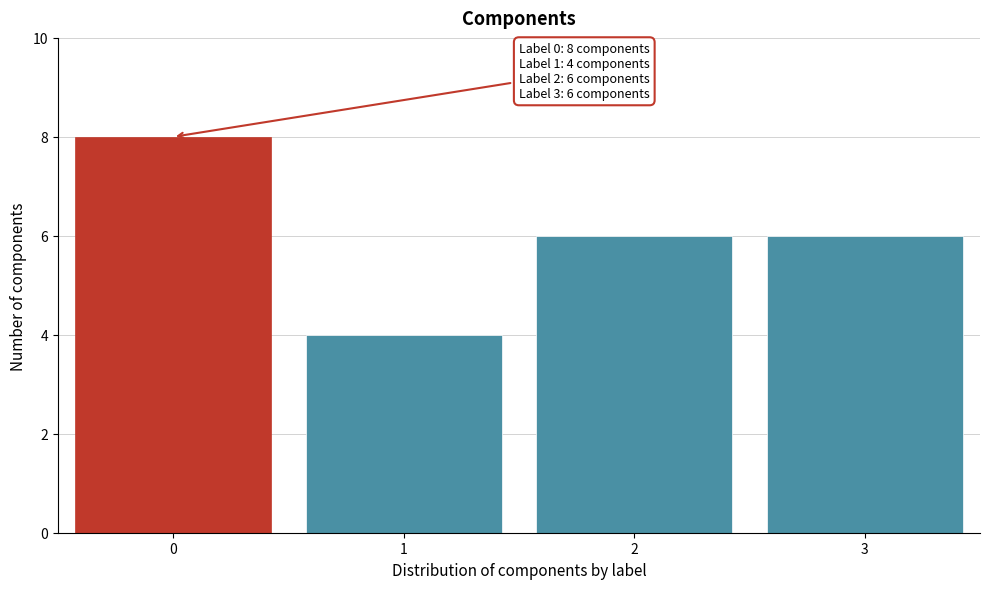

Reading left to right, what are all the values shown in this chart?

8	4	6	6